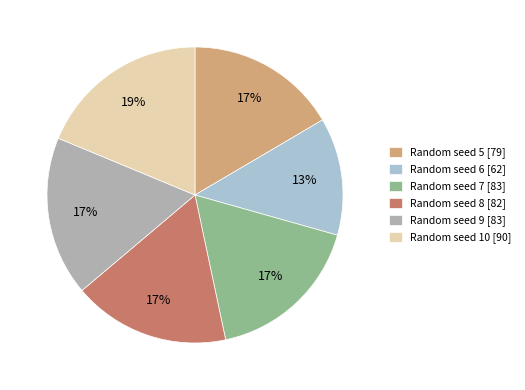

The Random seed 5 [79] slice represents 17% of the pie. True or false?

True